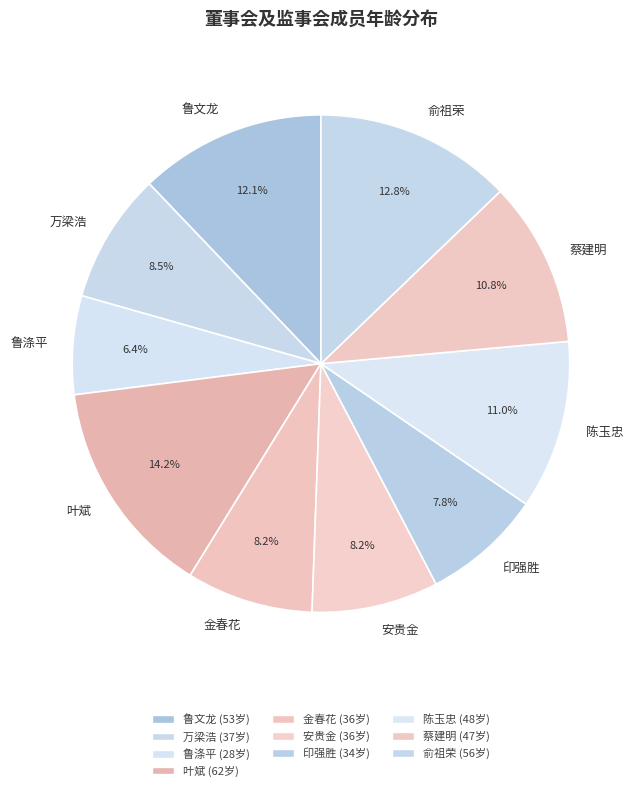

What percentage do 俞祖荣 and 陈玉忠 together represent?

23.8%